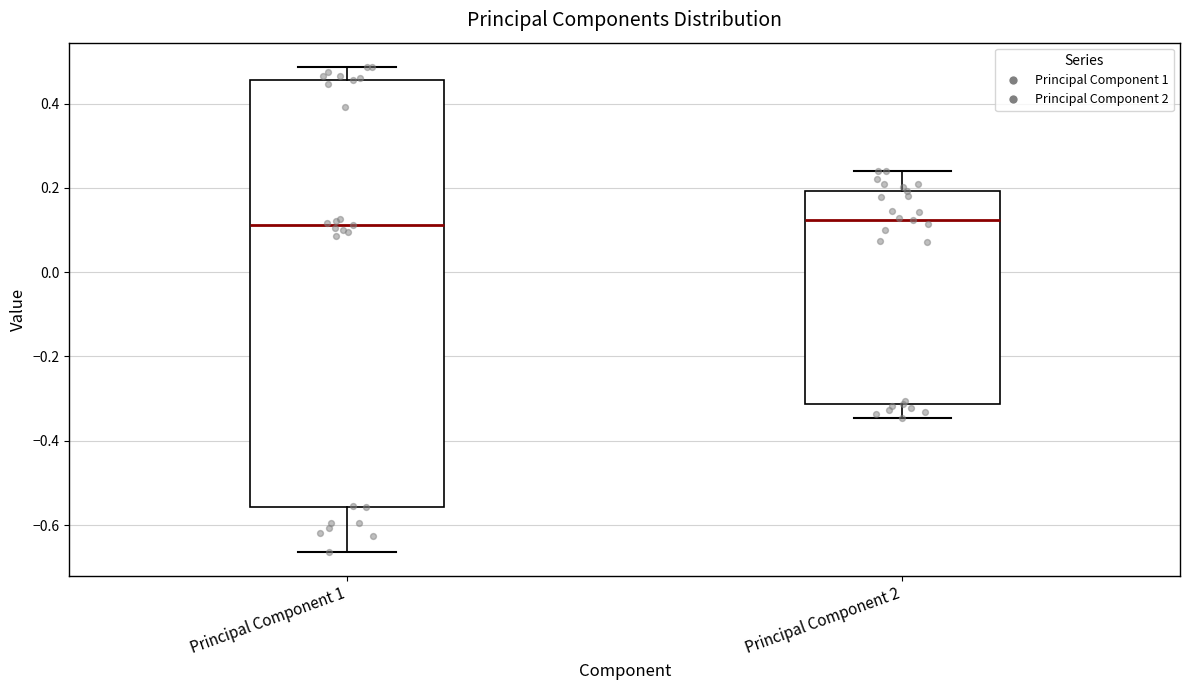

Which box is the tallest, from its lower edge to its upper edge?

Principal Component 1